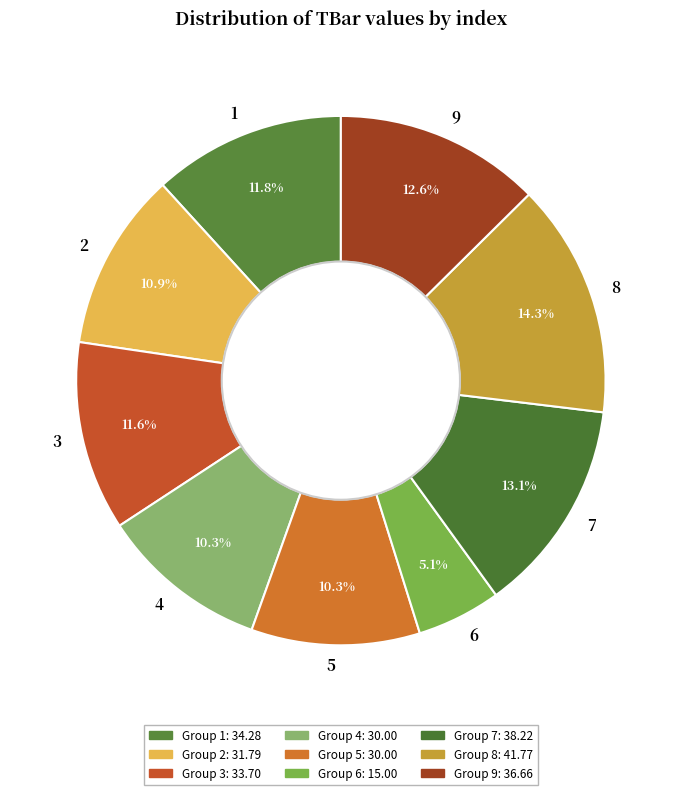

To the nearest percent, what is the combined percentage of 9 and 8?

27%